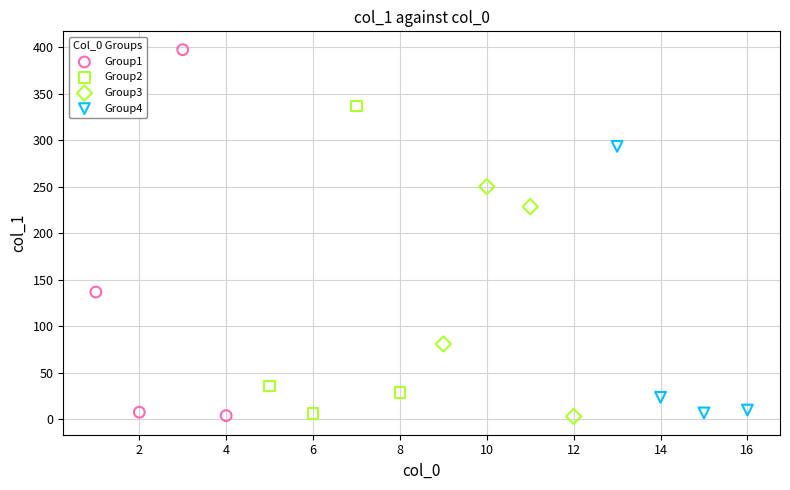

Which series contains the highest Y value?

Group1